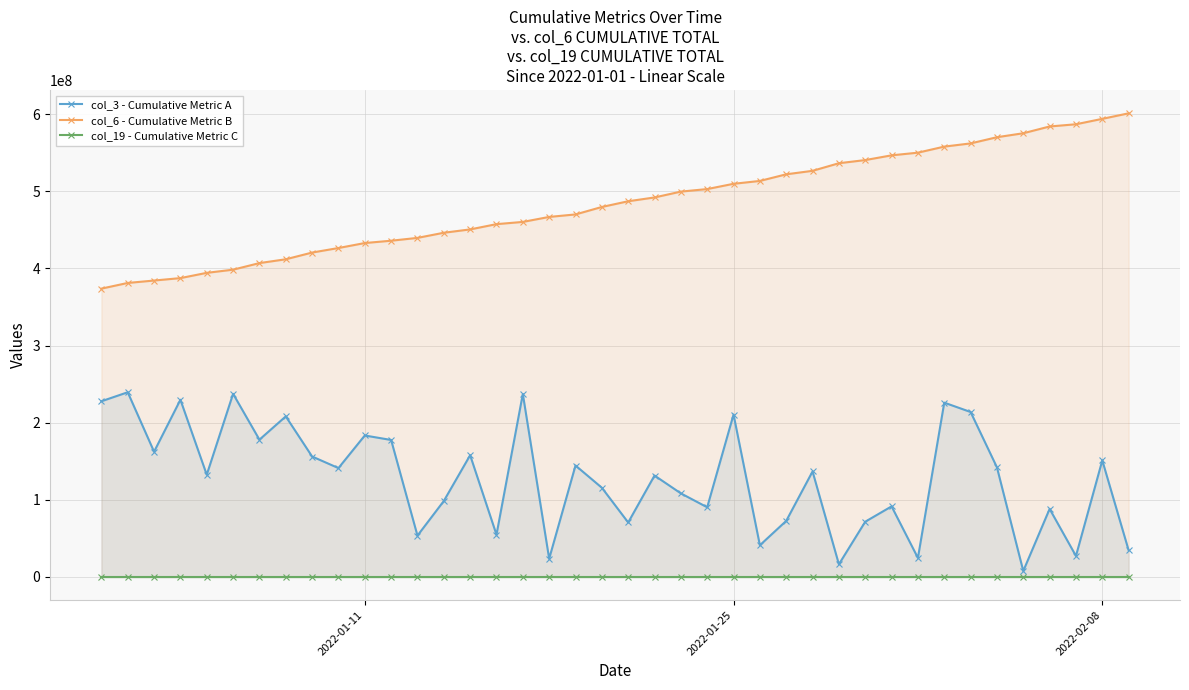

True or false: col_3 - Cumulative Metric A and col_6 - Cumulative Metric B cross at least once.

False